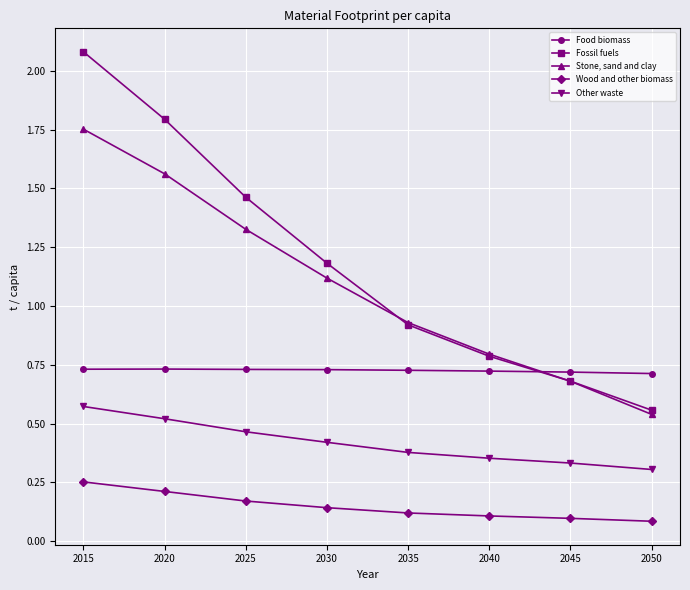

Where does the Fossil fuels series first go above 1?

2015